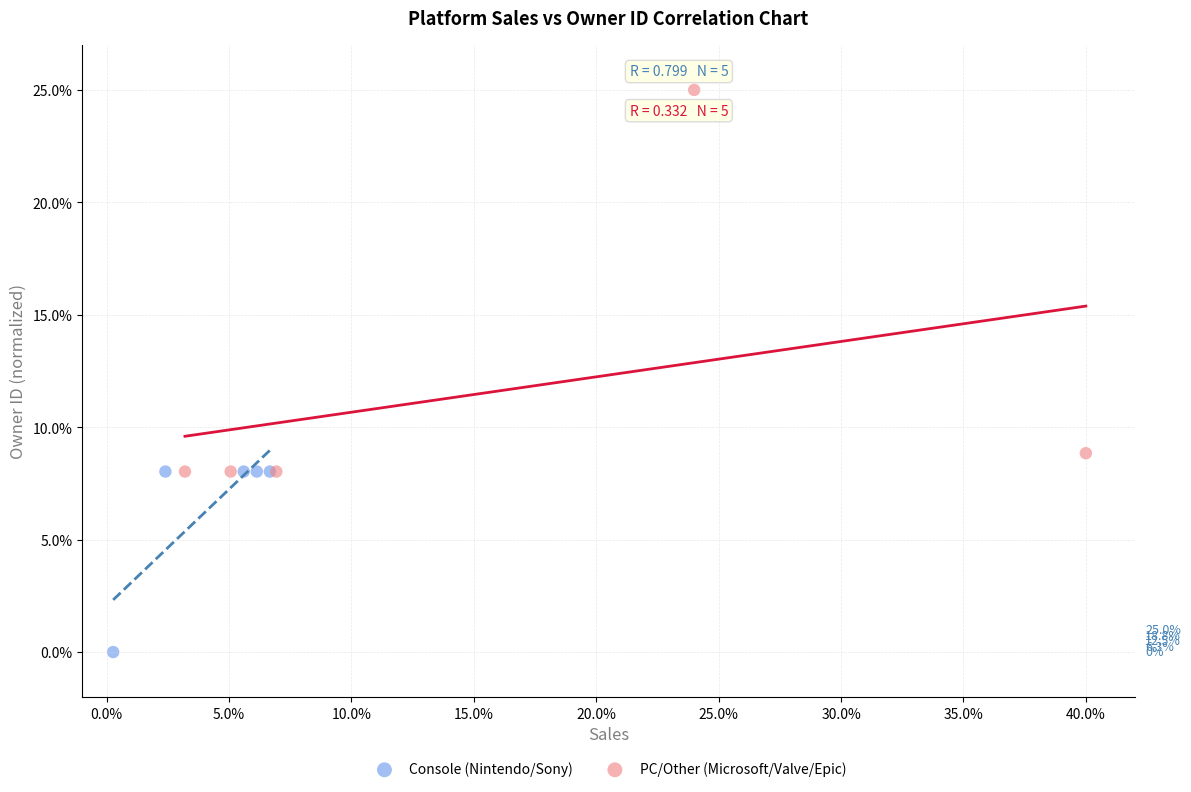

Which series contains the highest Y value?

PC/Other (Microsoft/Valve/Epic)